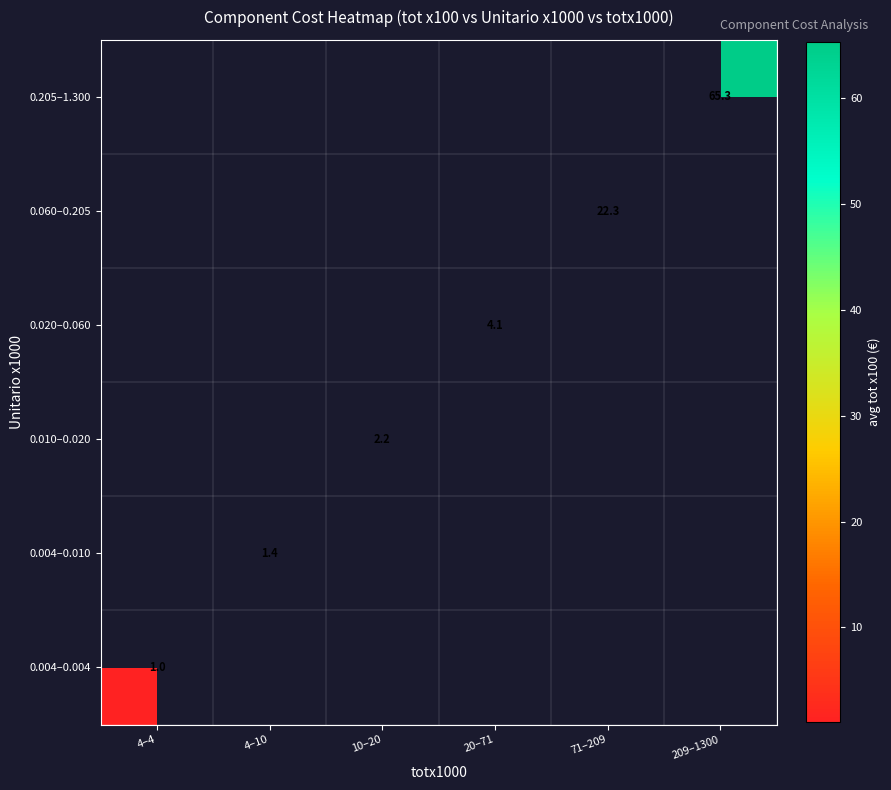

List the series in order of their overall mean, highest first.

0.004–0.004, 0.004–0.010, 0.010–0.020, 0.020–0.060, 0.060–0.205, 0.205–1.300